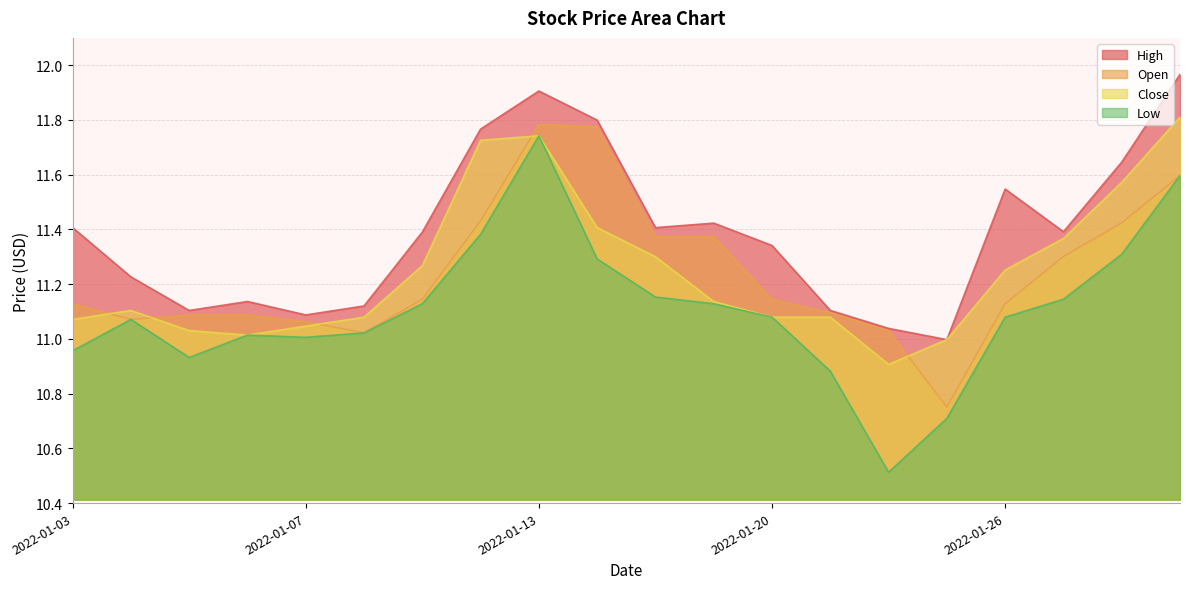

Is it true that Open equals 11.4 at 2022-01-12?

True